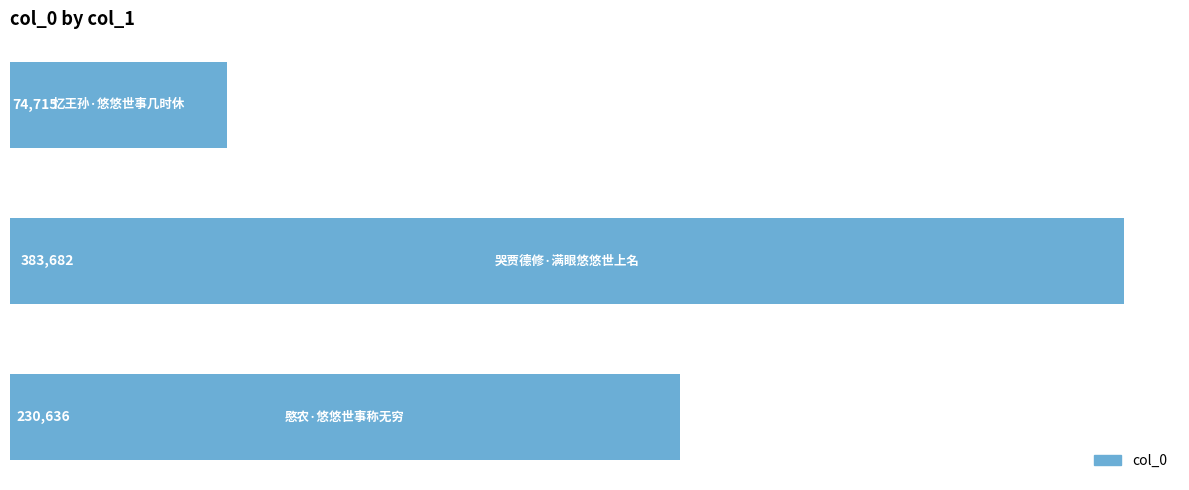

What is the minimum value shown in the chart?

74715